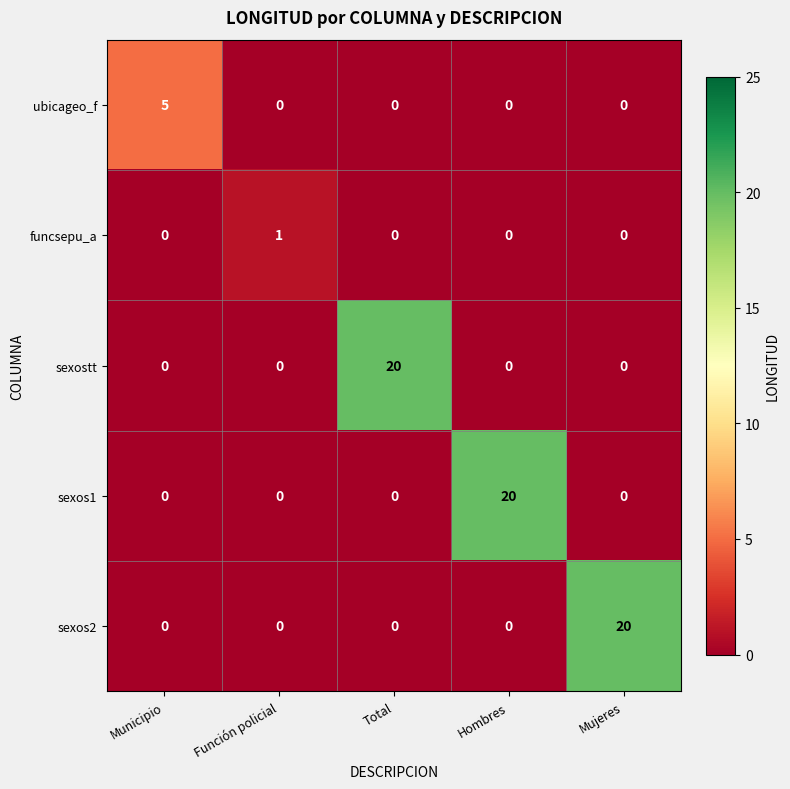

Which category has the highest value in the sexos2 series?

Mujeres